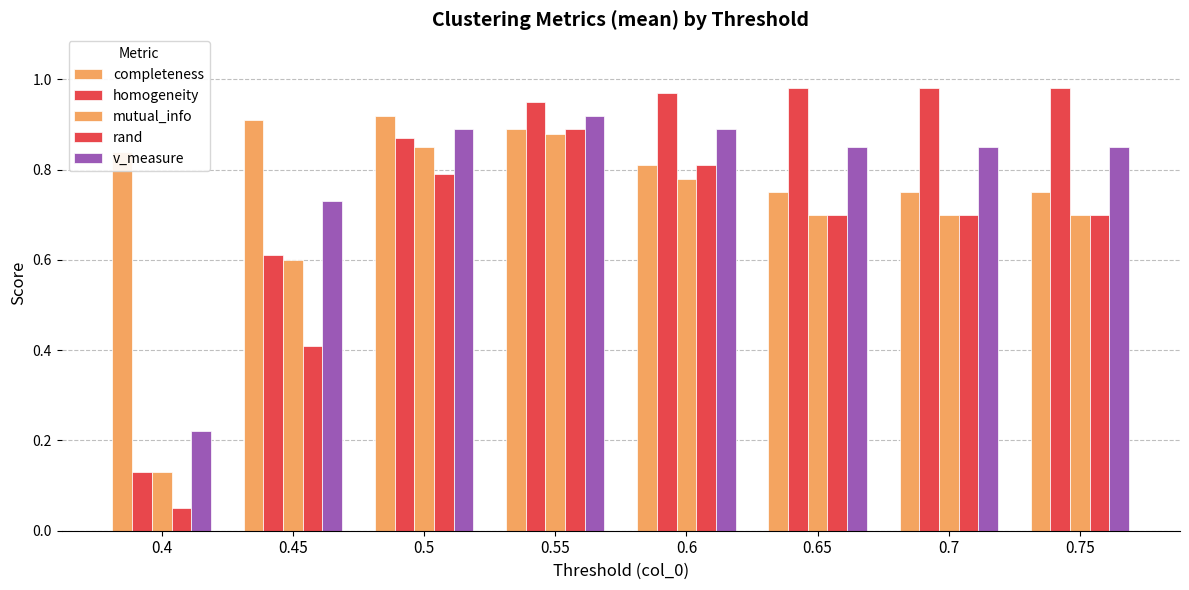

What is the difference between the maximum and minimum values in the completeness series?

0.2